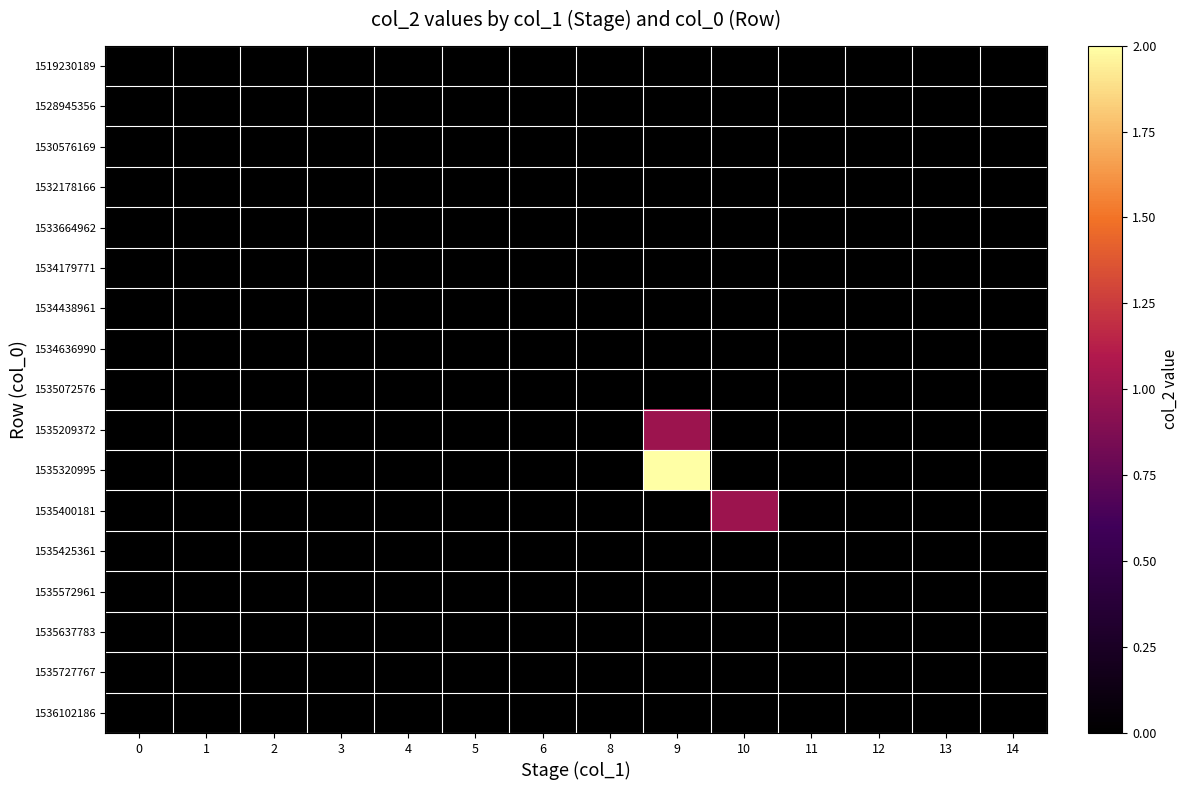

Reading left to right, what are all the values shown in this chart?

1519230189: 0=0	1=0	2=0	3=0	4=0	5=0	6=0	8=0	9=0	10=0	11=0	12=0	13=0	14=0
1528945356: 0=0	1=0	2=0	3=0	4=0	5=0	6=0	8=0	9=0	10=0	11=0	12=0	13=0	14=0
1530576169: 0=0	1=0	2=0	3=0	4=0	5=0	6=0	8=0	9=0	10=0	11=0	12=0	13=0	14=0
1532178166: 0=0	1=0	2=0	3=0	4=0	5=0	6=0	8=0	9=0	10=0	11=0	12=0	13=0	14=0
1533664962: 0=0	1=0	2=0	3=0	4=0	5=0	6=0	8=0	9=0	10=0	11=0	12=0	13=0	14=0
1534179771: 0=0	1=0	2=0	3=0	4=0	5=0	6=0	8=0	9=0	10=0	11=0	12=0	13=0	14=0
1534438961: 0=0	1=0	2=0	3=0	4=0	5=0	6=0	8=0	9=0	10=0	11=0	12=0	13=0	14=0
1534636990: 0=0	1=0	2=0	3=0	4=0	5=0	6=0	8=0	9=0	10=0	11=0	12=0	13=0	14=0
1535072576: 0=0	1=0	2=0	3=0	4=0	5=0	6=0	8=0	9=0	10=0	11=0	12=0	13=0	14=0
1535209372: 0=0	1=0	2=0	3=0	4=0	5=0	6=0	8=0	9=1	10=0	11=0	12=0	13=0	14=0
1535320995: 0=0	1=0	2=0	3=0	4=0	5=0	6=0	8=0	9=2	10=0	11=0	12=0	13=0	14=0
1535400181: 0=0	1=0	2=0	3=0	4=0	5=0	6=0	8=0	9=0	10=1	11=0	12=0	13=0	14=0
1535425361: 0=0	1=0	2=0	3=0	4=0	5=0	6=0	8=0	9=0	10=0	11=0	12=0	13=0	14=0
1535572961: 0=0	1=0	2=0	3=0	4=0	5=0	6=0	8=0	9=0	10=0	11=0	12=0	13=0	14=0
1535637783: 0=0	1=0	2=0	3=0	4=0	5=0	6=0	8=0	9=0	10=0	11=0	12=0	13=0	14=0
1535727767: 0=0	1=0	2=0	3=0	4=0	5=0	6=0	8=0	9=0	10=0	11=0	12=0	13=0	14=0
1536102186: 0=0	1=0	2=0	3=0	4=0	5=0	6=0	8=0	9=0	10=0	11=0	12=0	13=0	14=0